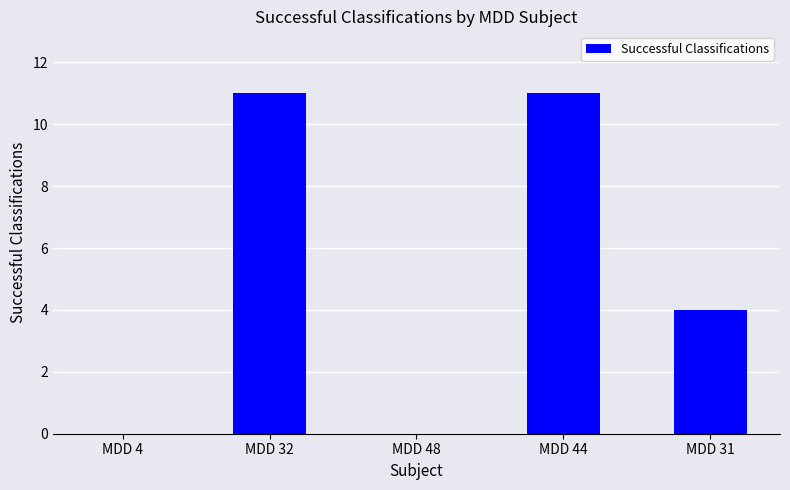

The value at MDD 31 is 4. True or false?

True